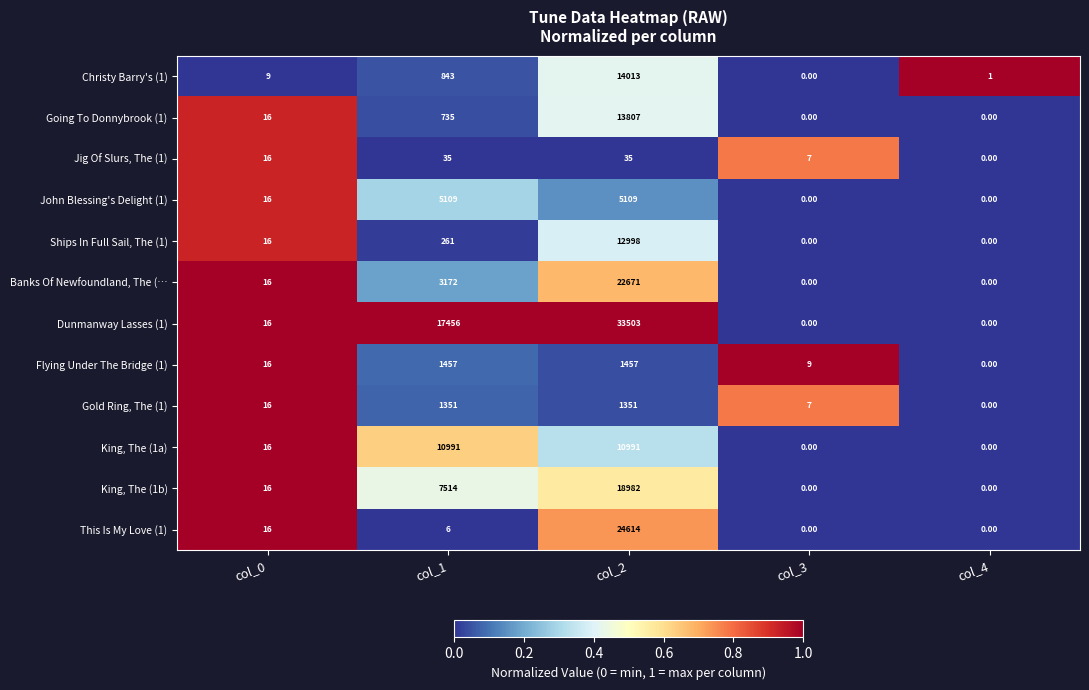

What is the average value of the Banks Of Newfoundland, The (… series?

5172